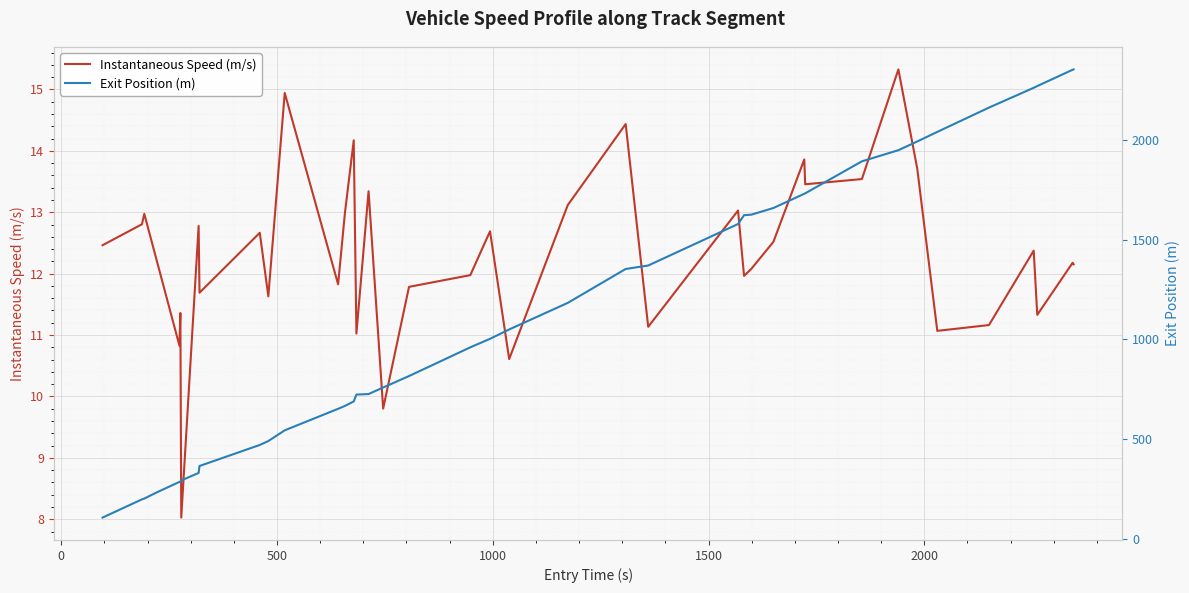

What is the lowest value of the Instantaneous Speed (m/s) series?

8.0